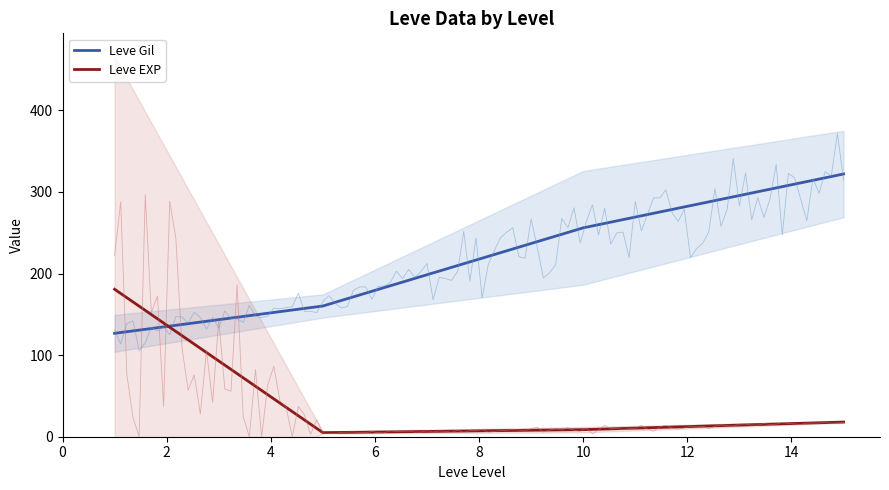

How many series are shown in this chart?

2